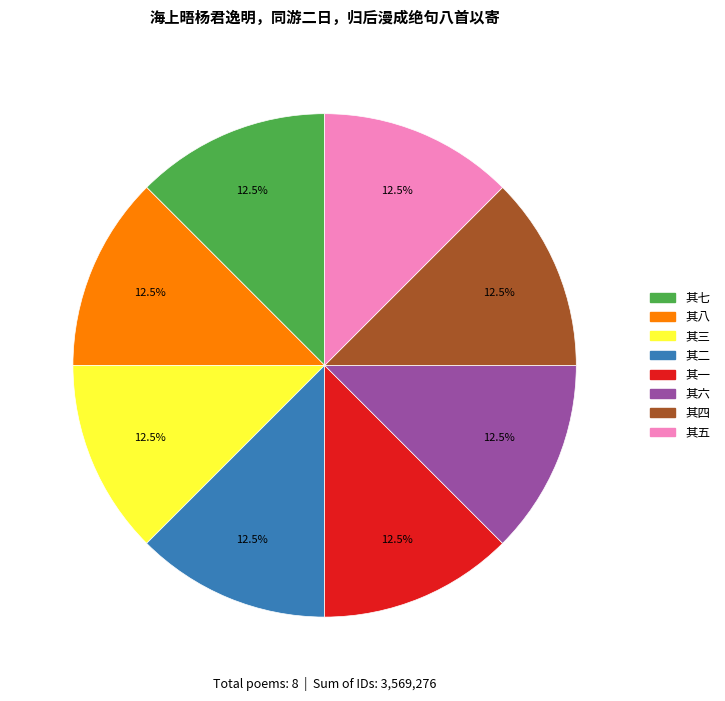

Does 其二 represent more than half of the total?

No